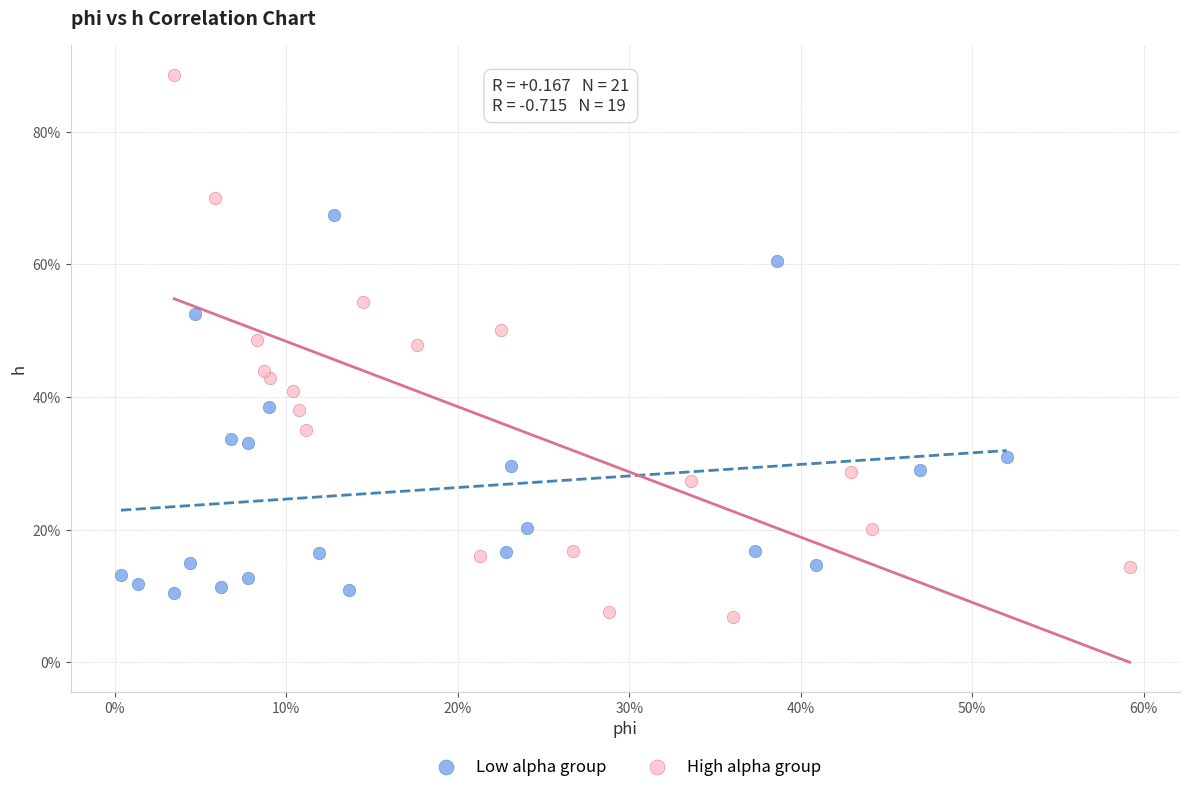

What are all the series names shown in the legend?

Low alpha group, High alpha group